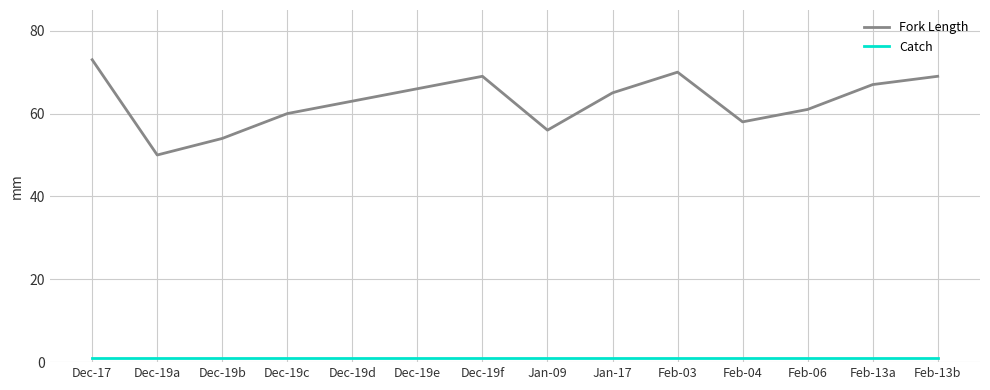

The Fork Length series shows 54 at Dec-19b. True or false?

True